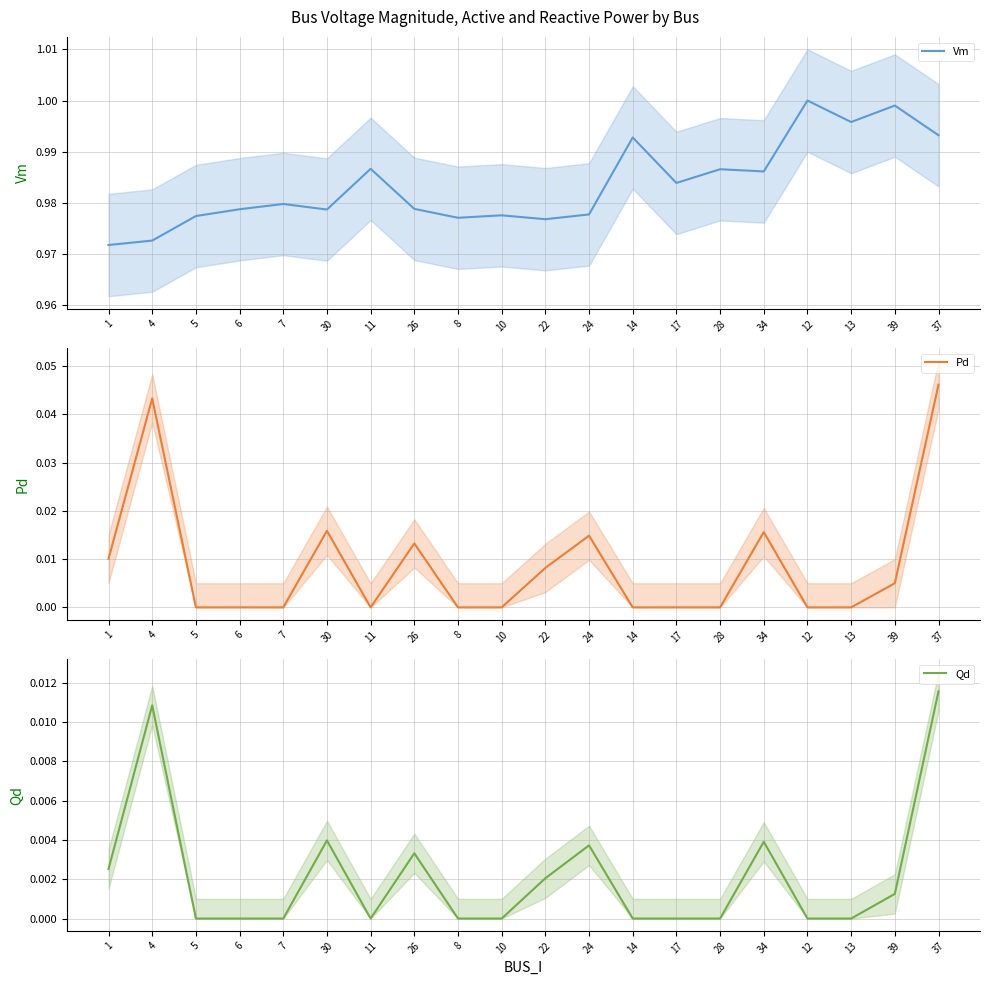

Is this an area chart (filled region under the line)?

No